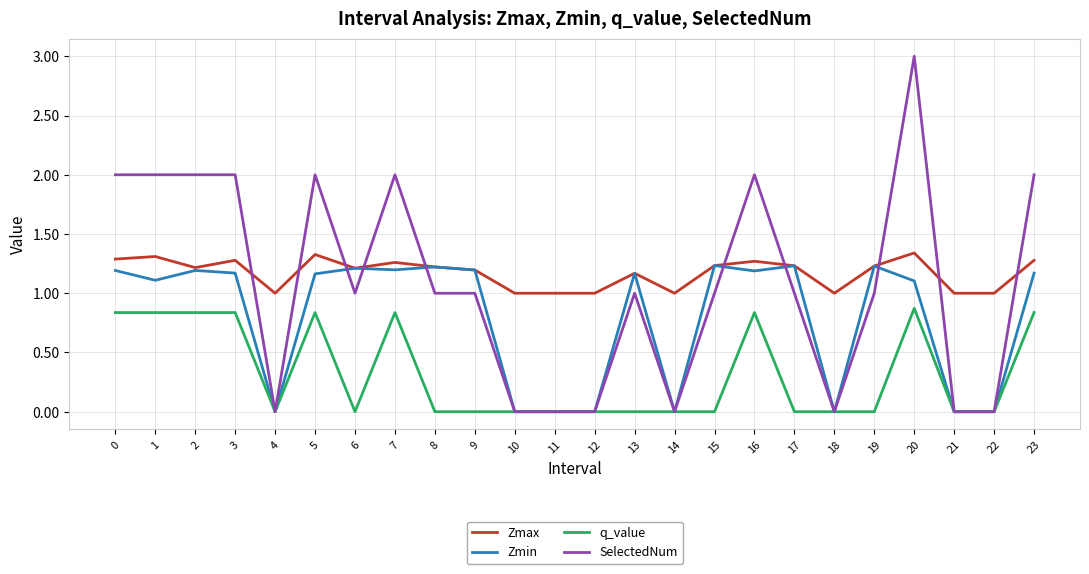

Which series has the largest range (max minus min)?

SelectedNum